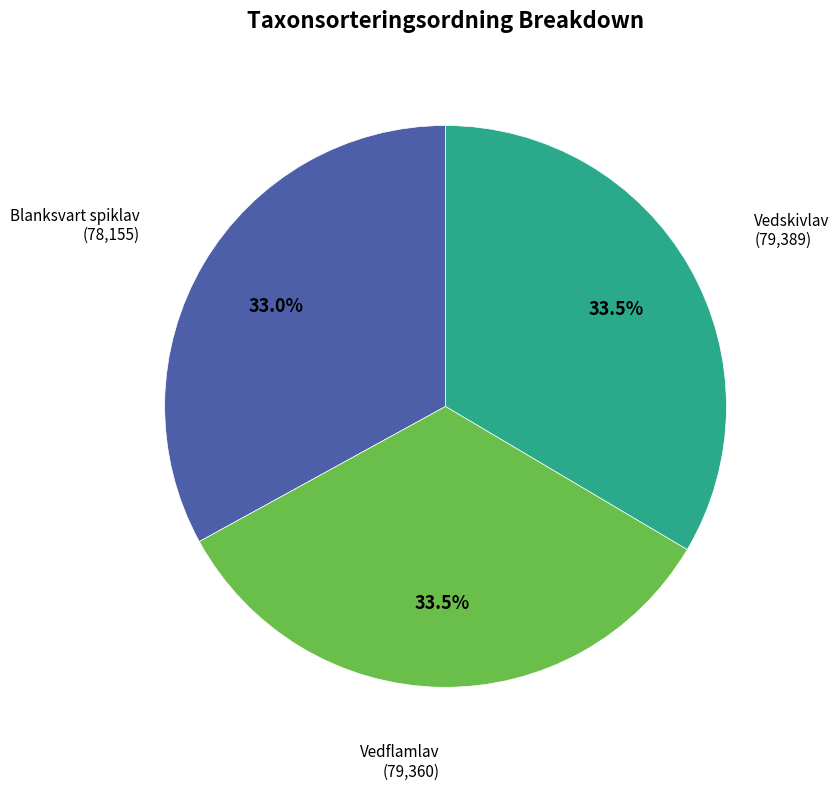

How many segments does this pie chart have?

3